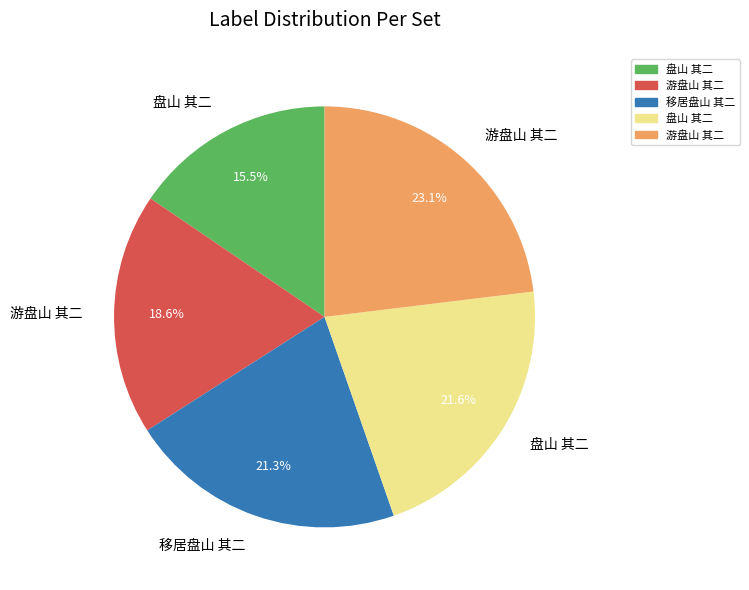

Is there a majority slice in this chart?

No